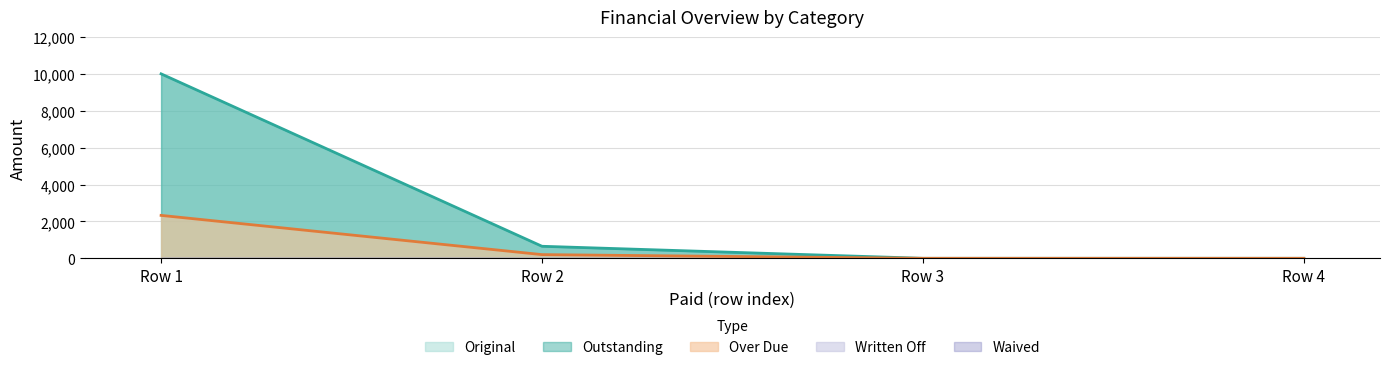

What is the difference between the second highest and second lowest values in the Outstanding series?

652.1